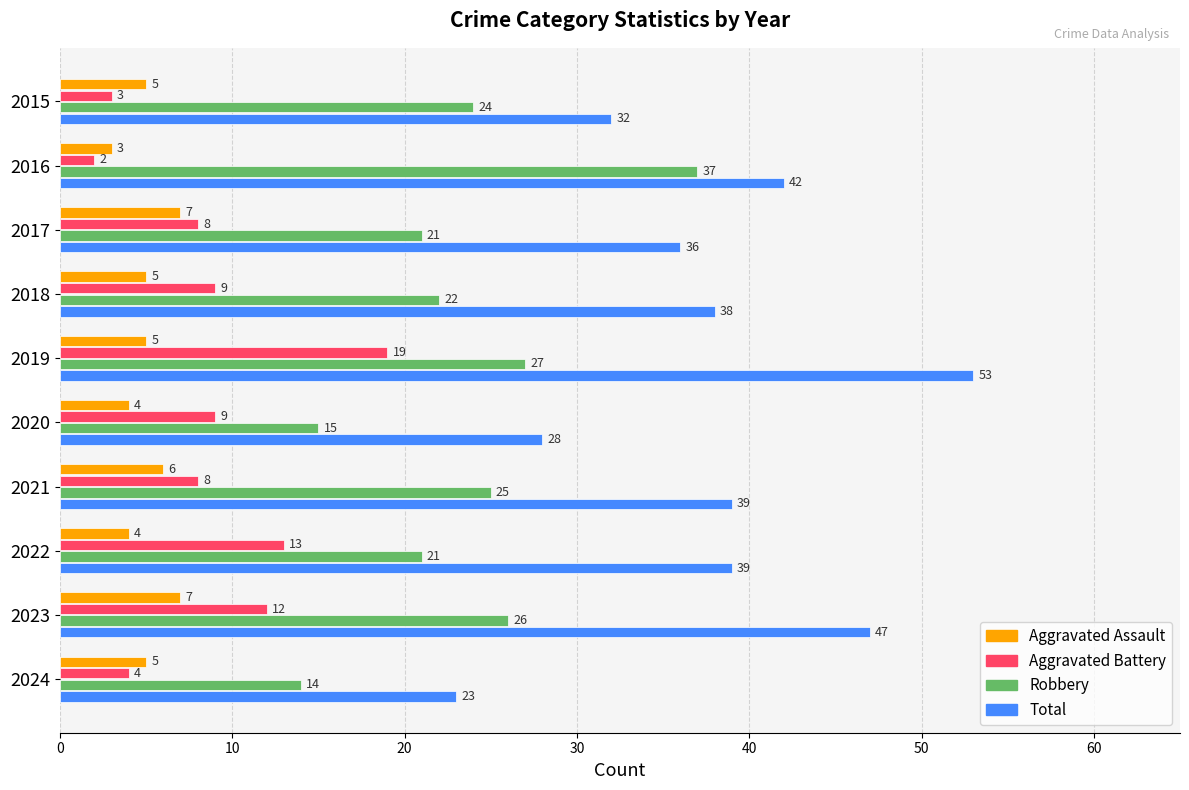

The Total series shows 38 at 2018. True or false?

True